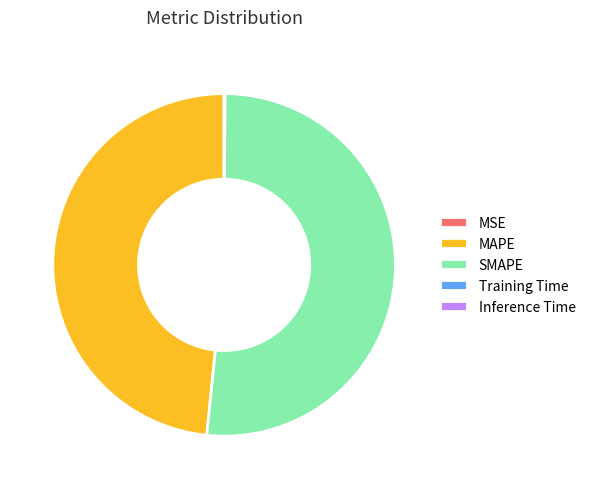

Does SMAPE account for over 50% of the chart?

Yes